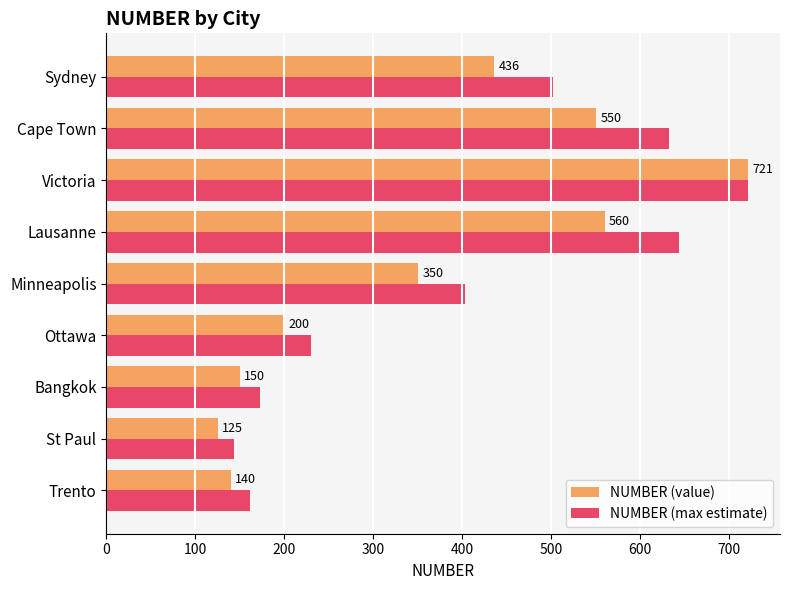

What is the difference between the maximum and minimum values in the NUMBER (value) series?

596.0